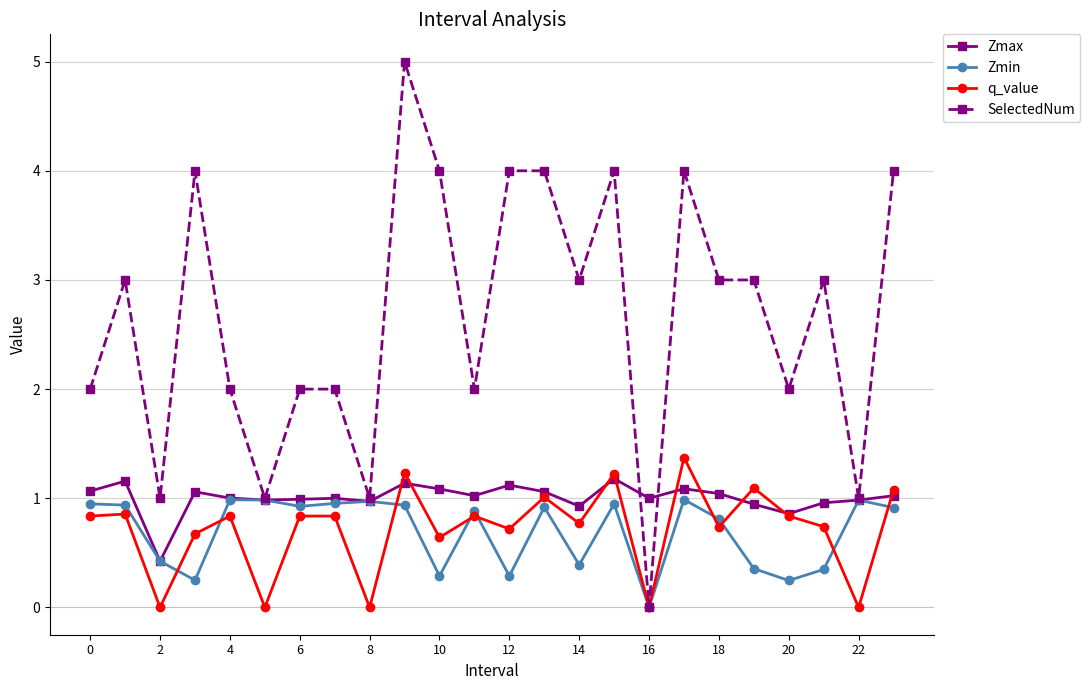

True or false: Zmin has more than 1 points higher than both neighbors.

True